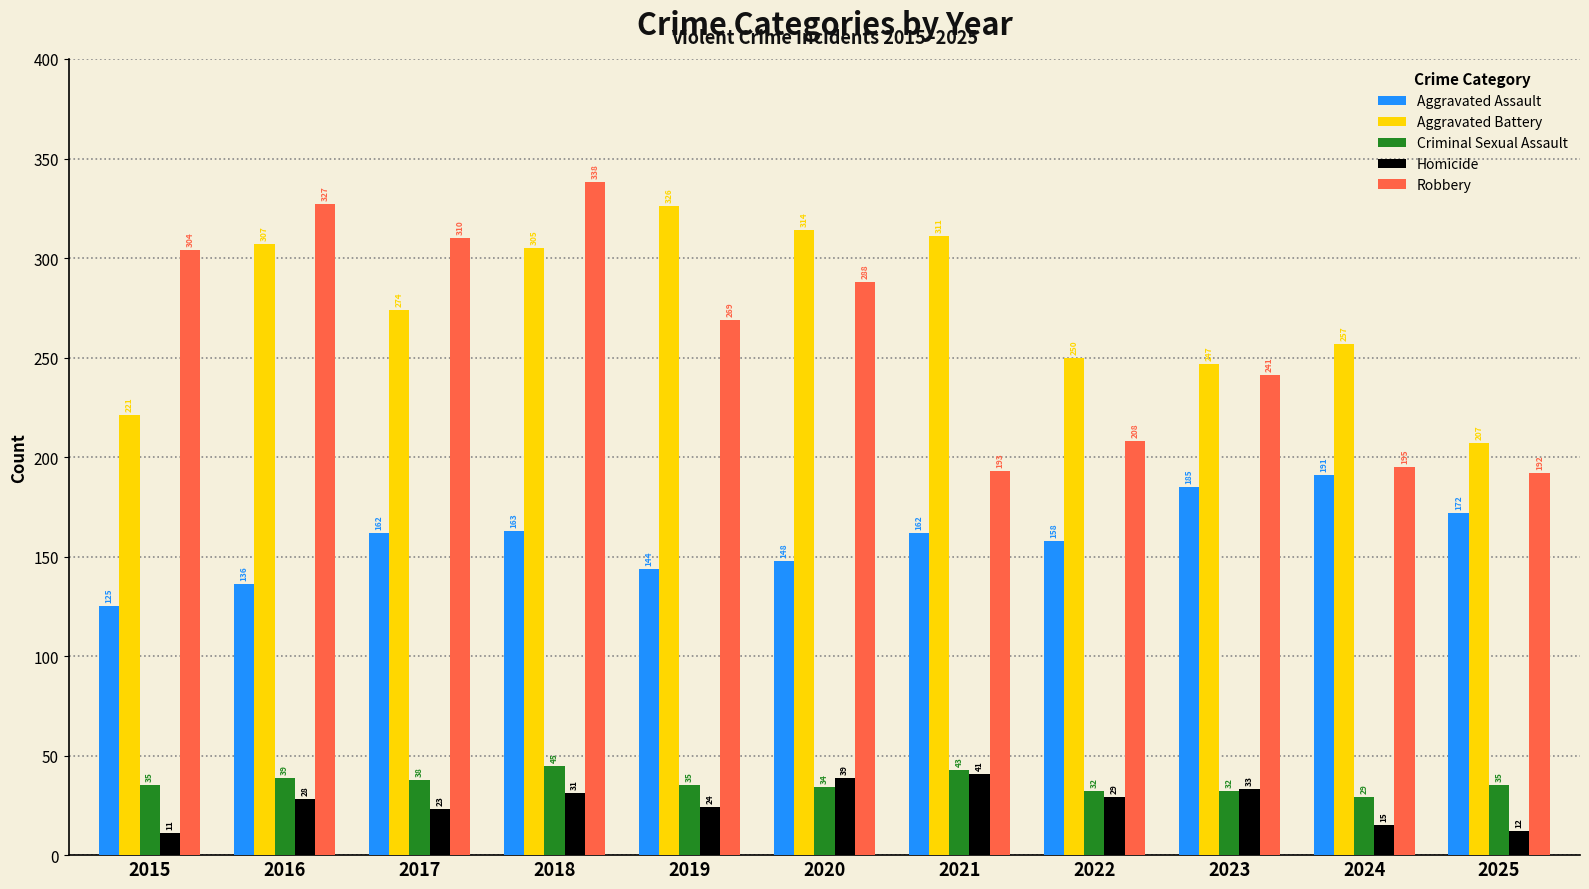

How many data points in Robbery are less than 269?

5